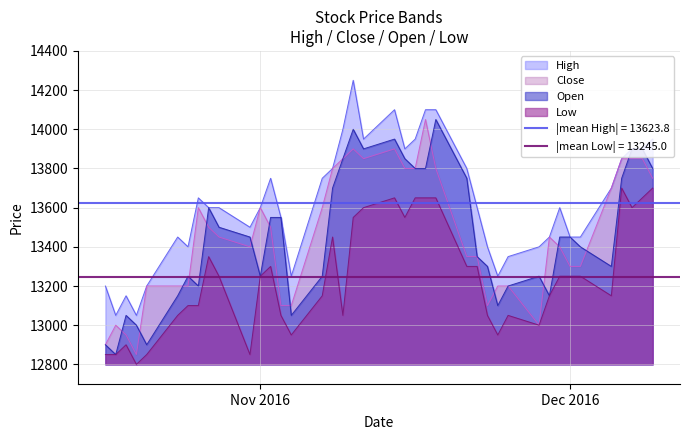

What is the maximum value for Close?

14050